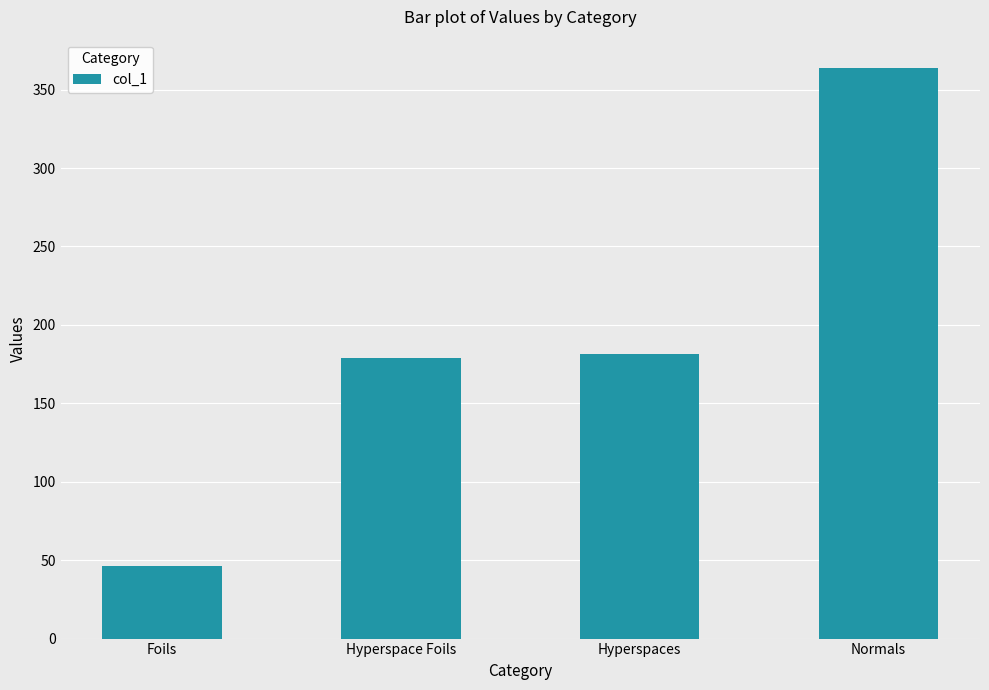

Are the bars horizontal?

No